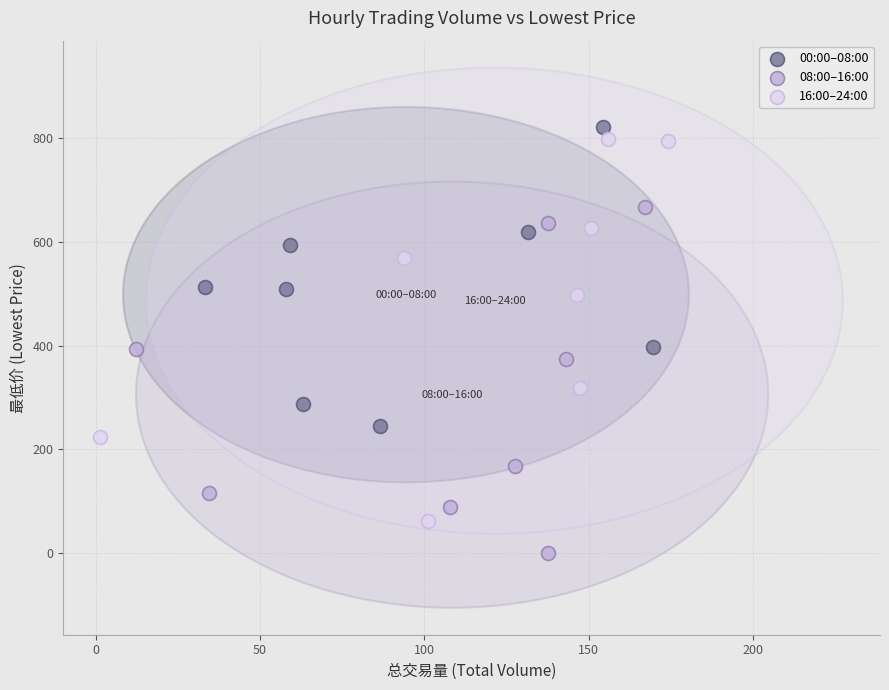

Which series reaches the minimum Y coordinate?

08:00–16:00